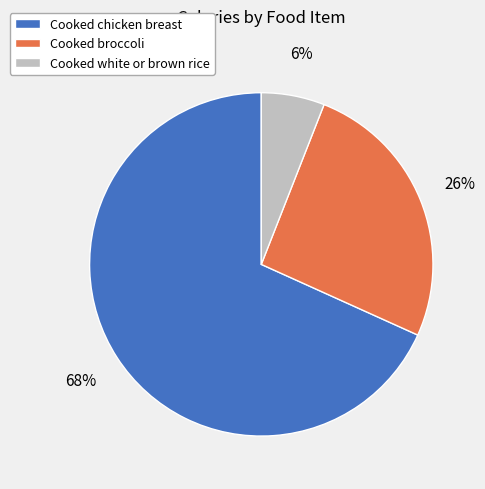

To the nearest percent, what is the difference between the largest and smallest slice percentages?

62%